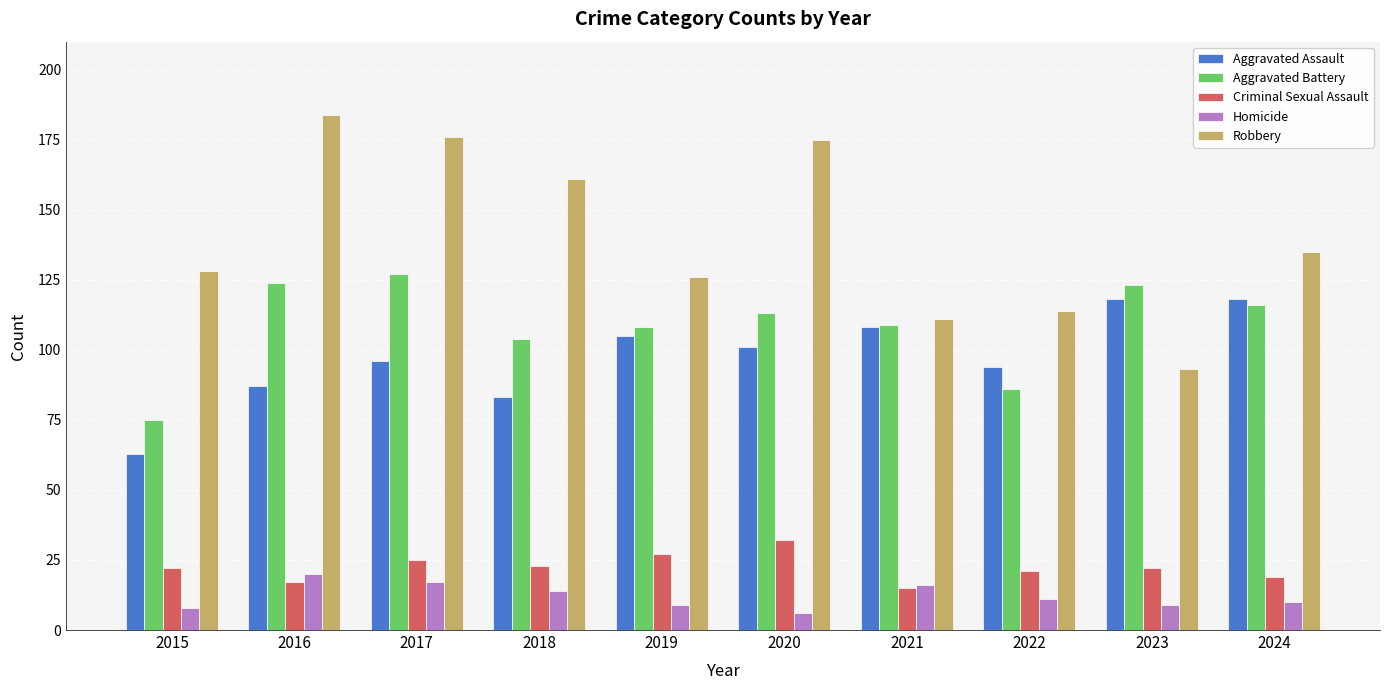

What is the difference between the highest and lowest values at 2018?

147